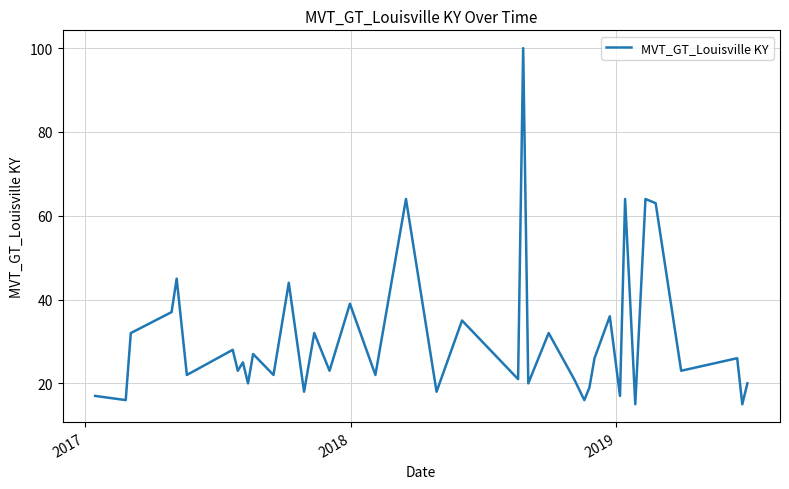

What is the difference between the maximum and minimum values?

85